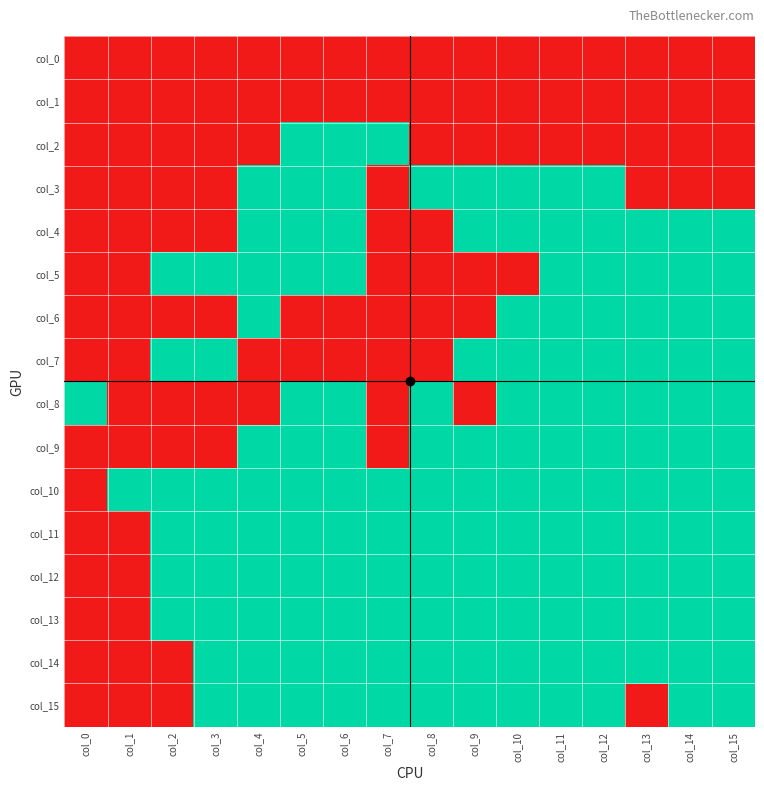

Reading left to right, list all the values displayed in this chart.

col_0: col_0=0	col_1=0	col_2=0	col_3=0	col_4=0	col_5=0	col_6=0	col_7=0	col_8=0	col_9=0	col_10=0	col_11=0	col_12=0	col_13=0	col_14=0	col_15=0
col_1: col_0=0	col_1=0	col_2=0	col_3=0	col_4=0	col_5=0	col_6=0	col_7=0	col_8=0	col_9=0	col_10=0	col_11=0	col_12=0	col_13=0	col_14=0	col_15=0
col_2: col_0=0	col_1=0	col_2=0	col_3=0	col_4=0	col_5=1	col_6=1	col_7=1	col_8=0	col_9=0	col_10=0	col_11=0	col_12=0	col_13=0	col_14=0	col_15=0
col_3: col_0=0	col_1=0	col_2=0	col_3=0	col_4=1	col_5=1	col_6=1	col_7=0	col_8=1	col_9=1	col_10=1	col_11=1	col_12=1	col_13=0	col_14=0	col_15=0
col_4: col_0=0	col_1=0	col_2=0	col_3=0	col_4=1	col_5=1	col_6=1	col_7=0	col_8=0	col_9=1	col_10=1	col_11=1	col_12=1	col_13=1	col_14=1	col_15=1
col_5: col_0=0	col_1=0	col_2=1	col_3=1	col_4=1	col_5=1	col_6=1	col_7=0	col_8=0	col_9=0	col_10=0	col_11=1	col_12=1	col_13=1	col_14=1	col_15=1
col_6: col_0=0	col_1=0	col_2=0	col_3=0	col_4=1	col_5=0	col_6=0	col_7=0	col_8=0	col_9=0	col_10=1	col_11=1	col_12=1	col_13=1	col_14=1	col_15=1
col_7: col_0=0	col_1=0	col_2=1	col_3=1	col_4=0	col_5=0	col_6=0	col_7=0	col_8=0	col_9=1	col_10=1	col_11=1	col_12=1	col_13=1	col_14=1	col_15=1
col_8: col_0=1	col_1=0	col_2=0	col_3=0	col_4=0	col_5=1	col_6=1	col_7=0	col_8=1	col_9=0	col_10=1	col_11=1	col_12=1	col_13=1	col_14=1	col_15=1
col_9: col_0=0	col_1=0	col_2=0	col_3=0	col_4=1	col_5=1	col_6=1	col_7=0	col_8=1	col_9=1	col_10=1	col_11=1	col_12=1	col_13=1	col_14=1	col_15=1
col_10: col_0=0	col_1=1	col_2=1	col_3=1	col_4=1	col_5=1	col_6=1	col_7=1	col_8=1	col_9=1	col_10=1	col_11=1	col_12=1	col_13=1	col_14=1	col_15=1
col_11: col_0=0	col_1=0	col_2=1	col_3=1	col_4=1	col_5=1	col_6=1	col_7=1	col_8=1	col_9=1	col_10=1	col_11=1	col_12=1	col_13=1	col_14=1	col_15=1
col_12: col_0=0	col_1=0	col_2=1	col_3=1	col_4=1	col_5=1	col_6=1	col_7=1	col_8=1	col_9=1	col_10=1	col_11=1	col_12=1	col_13=1	col_14=1	col_15=1
col_13: col_0=0	col_1=0	col_2=1	col_3=1	col_4=1	col_5=1	col_6=1	col_7=1	col_8=1	col_9=1	col_10=1	col_11=1	col_12=1	col_13=1	col_14=1	col_15=1
col_14: col_0=0	col_1=0	col_2=0	col_3=1	col_4=1	col_5=1	col_6=1	col_7=1	col_8=1	col_9=1	col_10=1	col_11=1	col_12=1	col_13=1	col_14=1	col_15=1
col_15: col_0=0	col_1=0	col_2=0	col_3=1	col_4=1	col_5=1	col_6=1	col_7=1	col_8=1	col_9=1	col_10=1	col_11=1	col_12=1	col_13=0	col_14=1	col_15=1